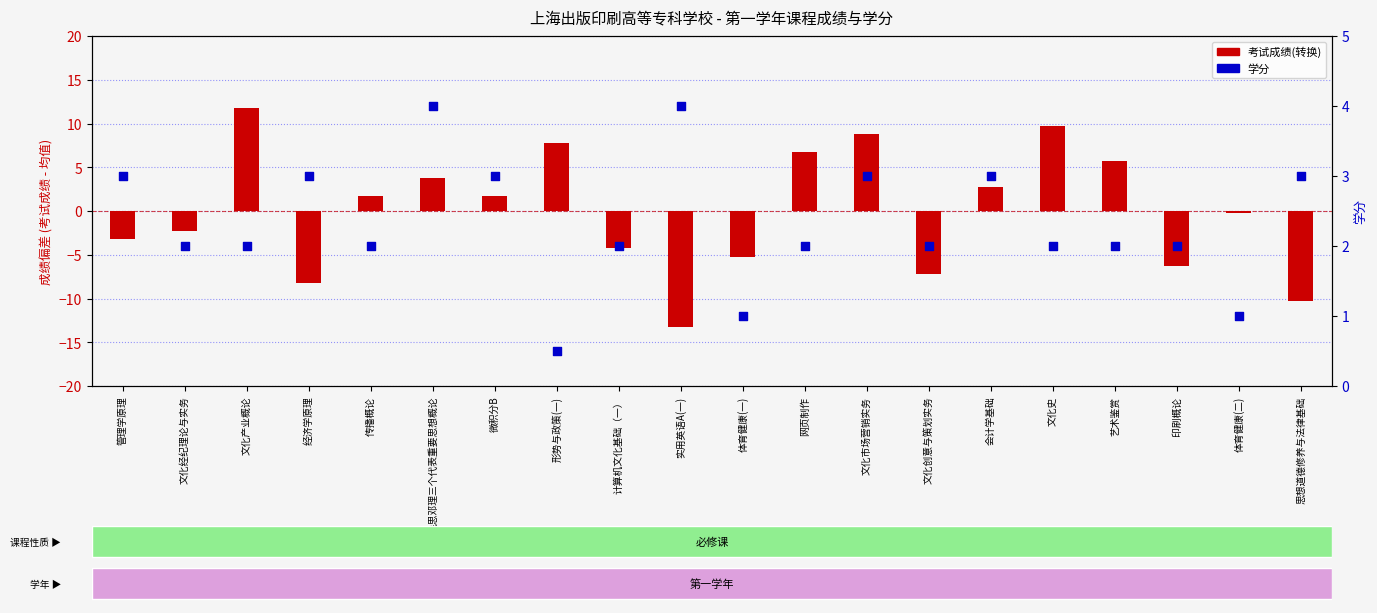

Which series has the largest Y range (max minus min)?

考试成绩(转换)